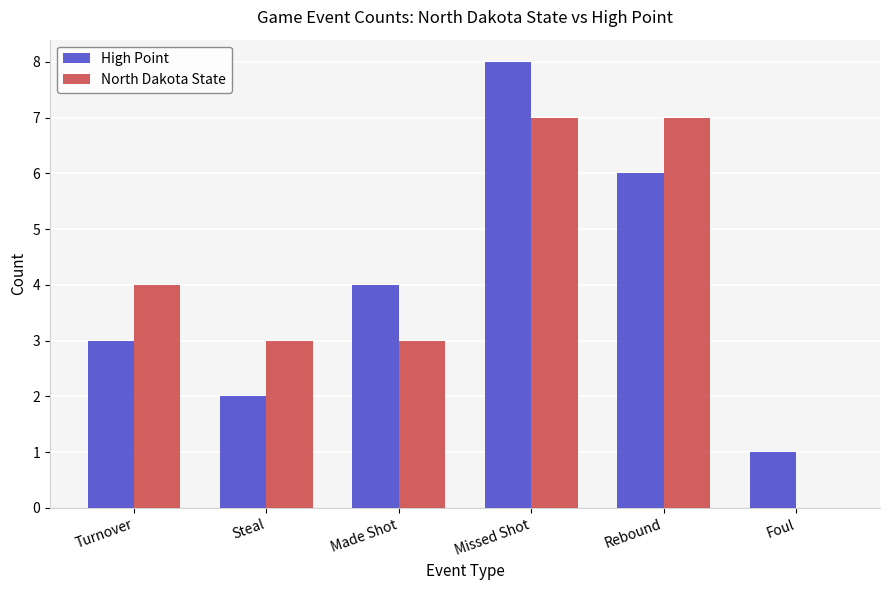

Reading left to right, list all the values displayed in this chart.

High Point: Turnover=3	Steal=2	Made Shot=4	Missed Shot=8	Rebound=6	Foul=1
North Dakota State: Turnover=4	Steal=3	Made Shot=3	Missed Shot=7	Rebound=7	Foul=0